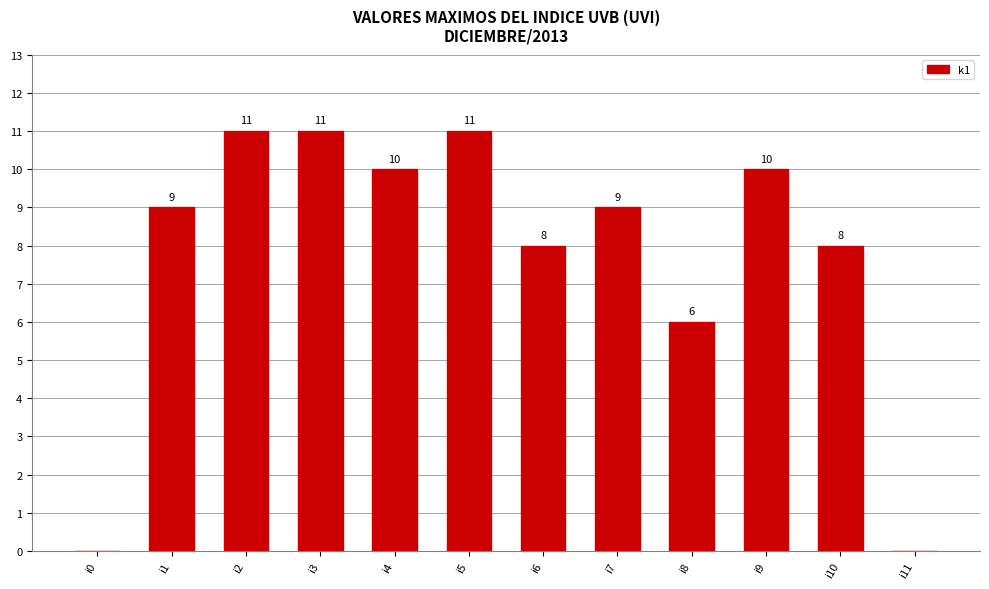

Approximately how many times larger is the value at i1 compared to i10?

1.1